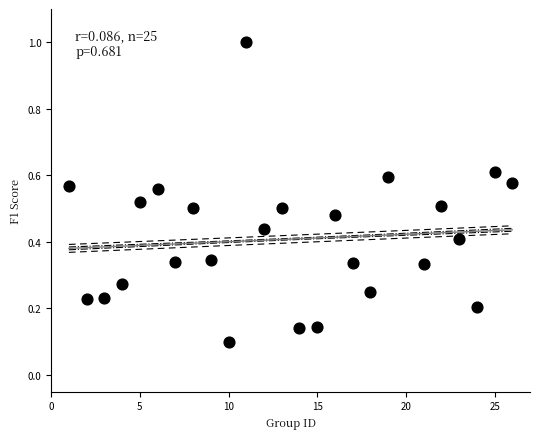

What is the range of X values (max minus min)?

25.0